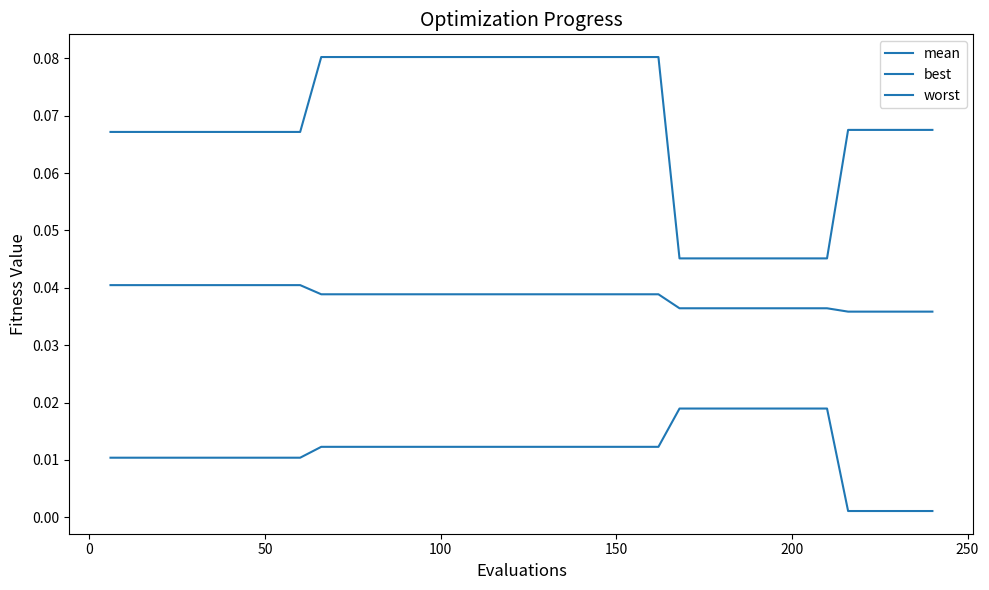

Does the chart have visible grid lines?

No